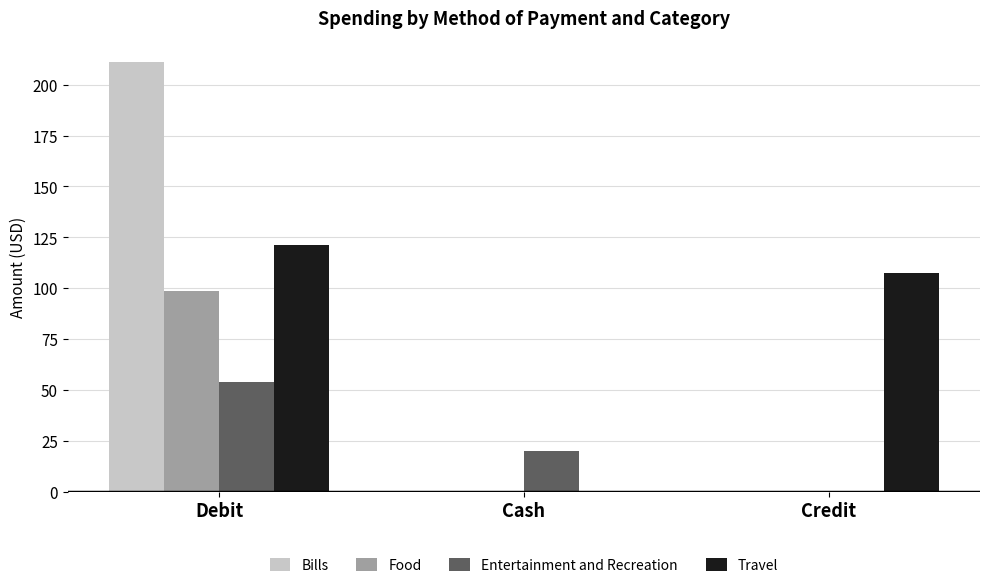

Is it true that Food equals 33.1 at Cash?

False